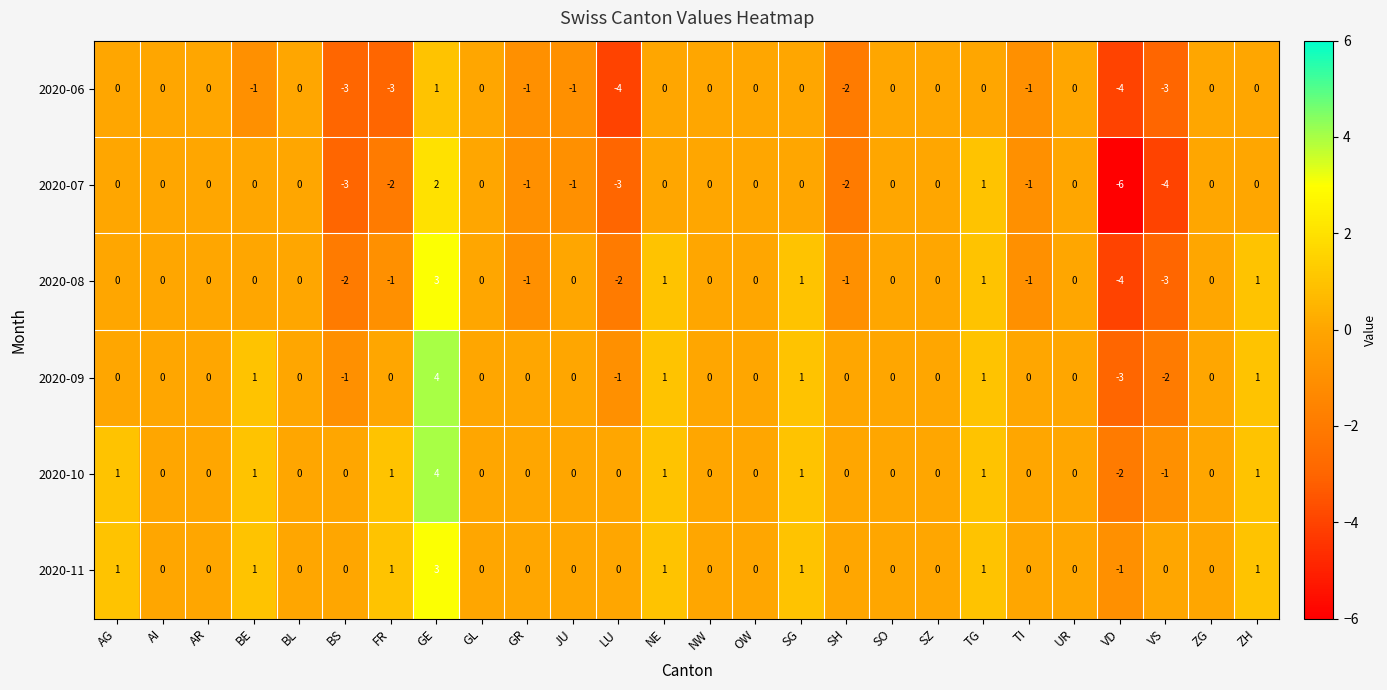

Which category has the highest value in the 2020-08 series?

GE